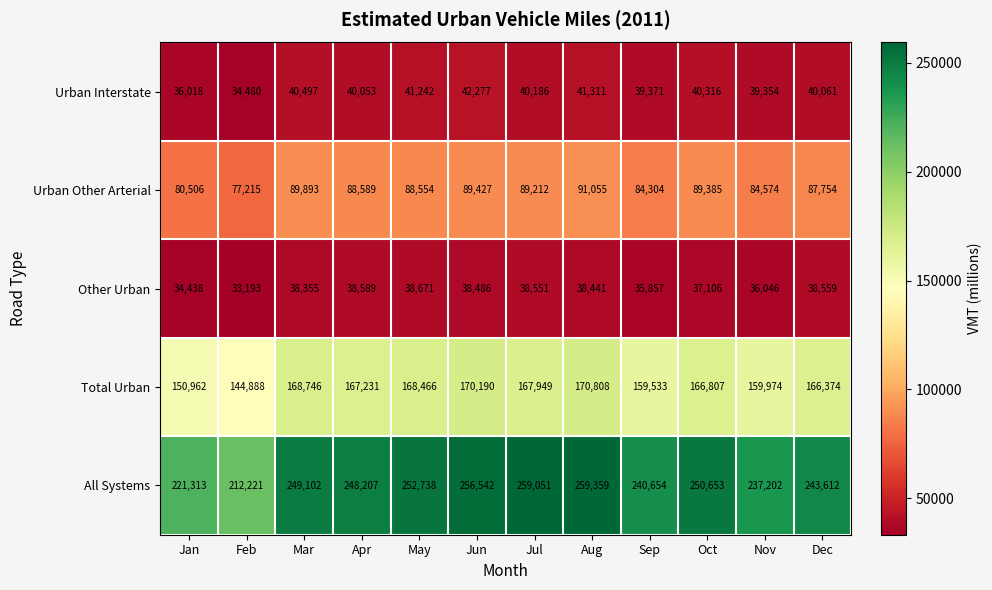

What is the difference between the maximum and minimum values in the All Systems series?

47138